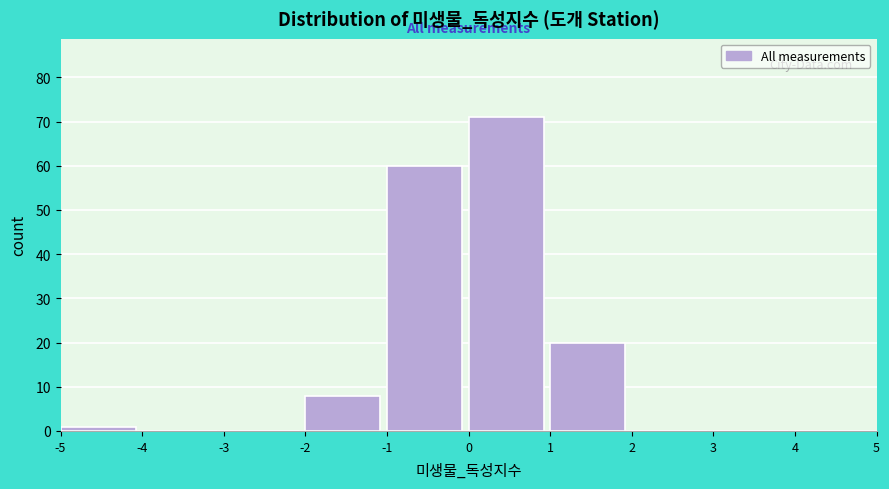

Reading left to right, transcribe this chart: for each bar, give the range it covers on the x-axis and its height. The values are not printed on the chart, so give them approximately, as read against the axis.

-5 to -4: 1
-4 to -3: 0
-3 to -2: 0
-2 to -1: 8
-1 to 0: 60
0 to 1: 71
1 to 2: 20
2 to 3: 0
3 to 4: 0
4 to 5: 0